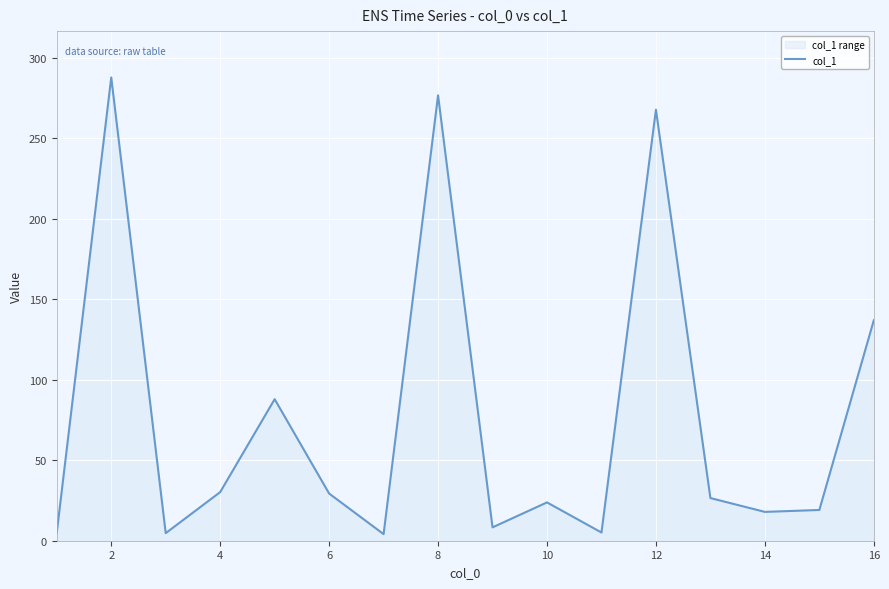

How many lines are shown in the chart?

1